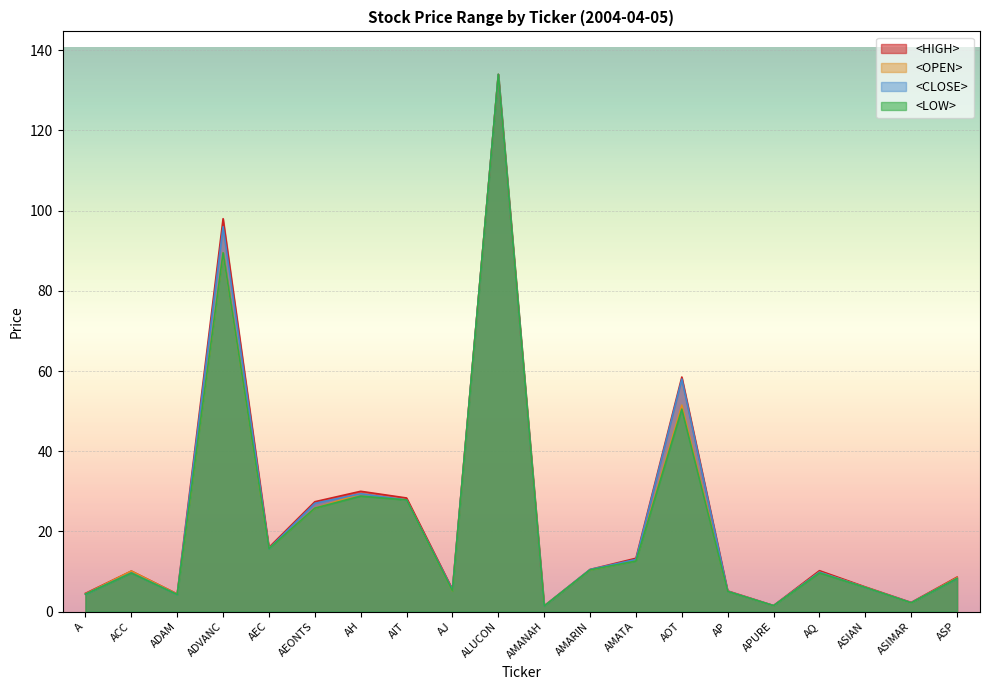

Where is the first local maximum for <HIGH>?

ACC